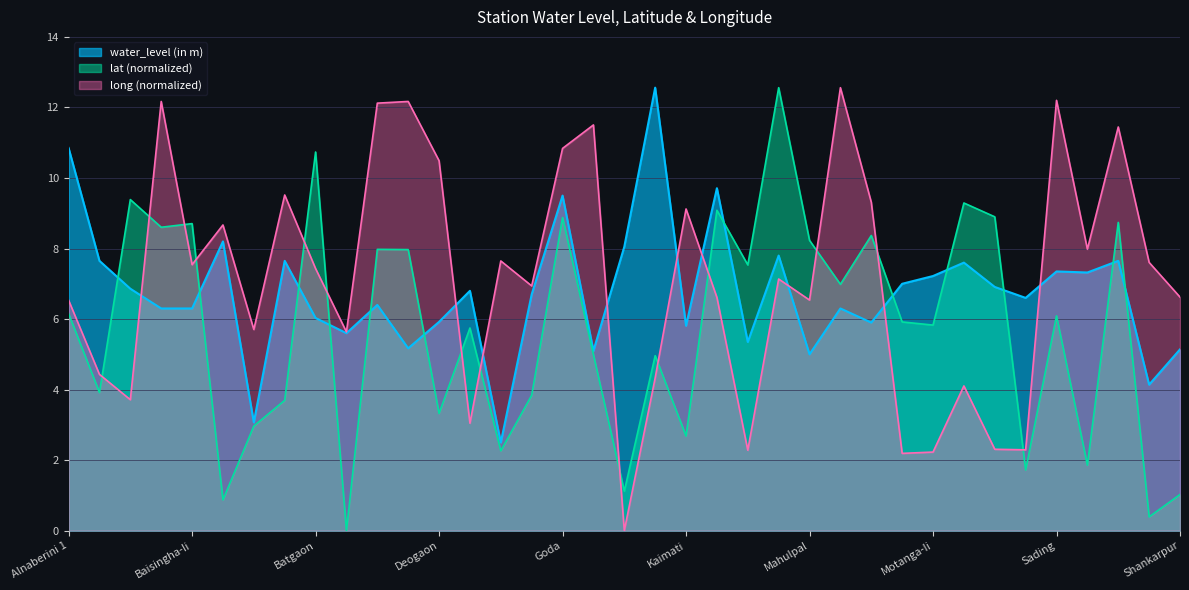

The value of water_level (in m) at Rasol is 1.8. True or false?

False